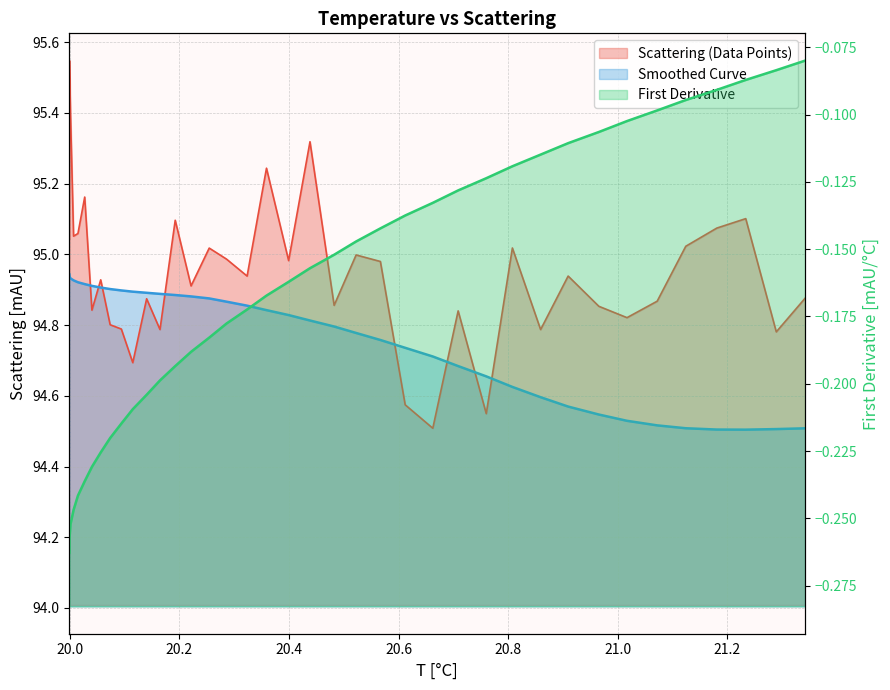

True or false: Smoothed Curve and First Derivative cross at least once.

False